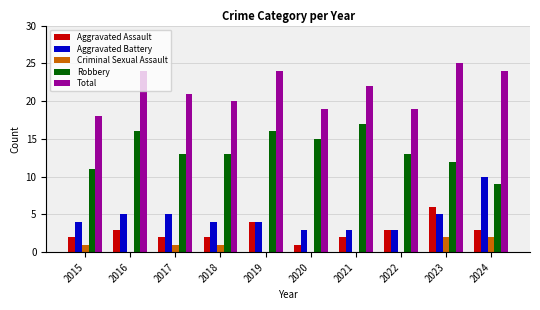

At which label does Robbery reach its peak?

2021